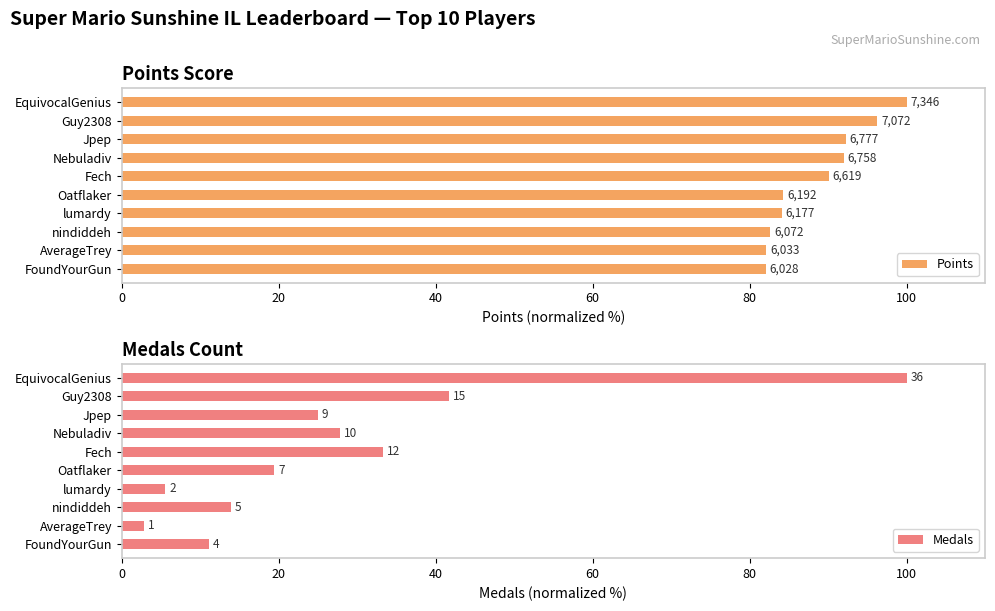

How many bars are there in each group?

2